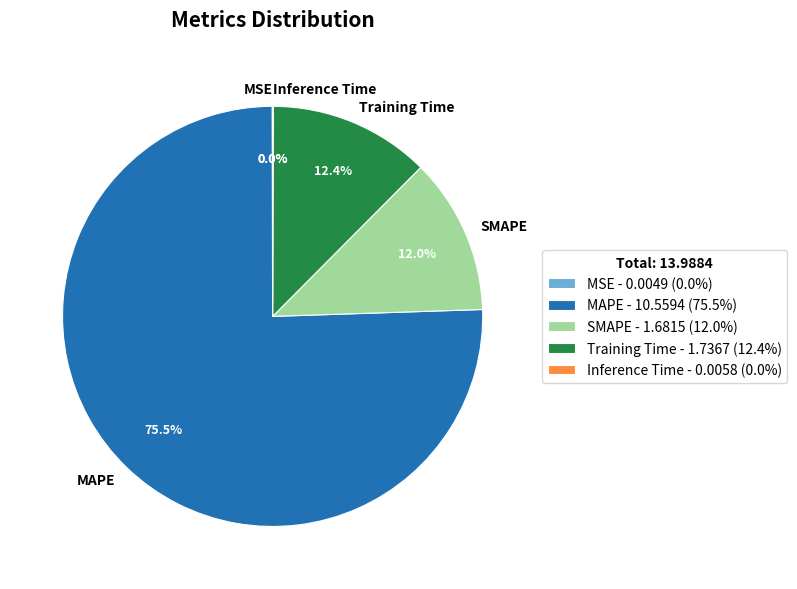

Does MAPE represent more than half of the total?

Yes